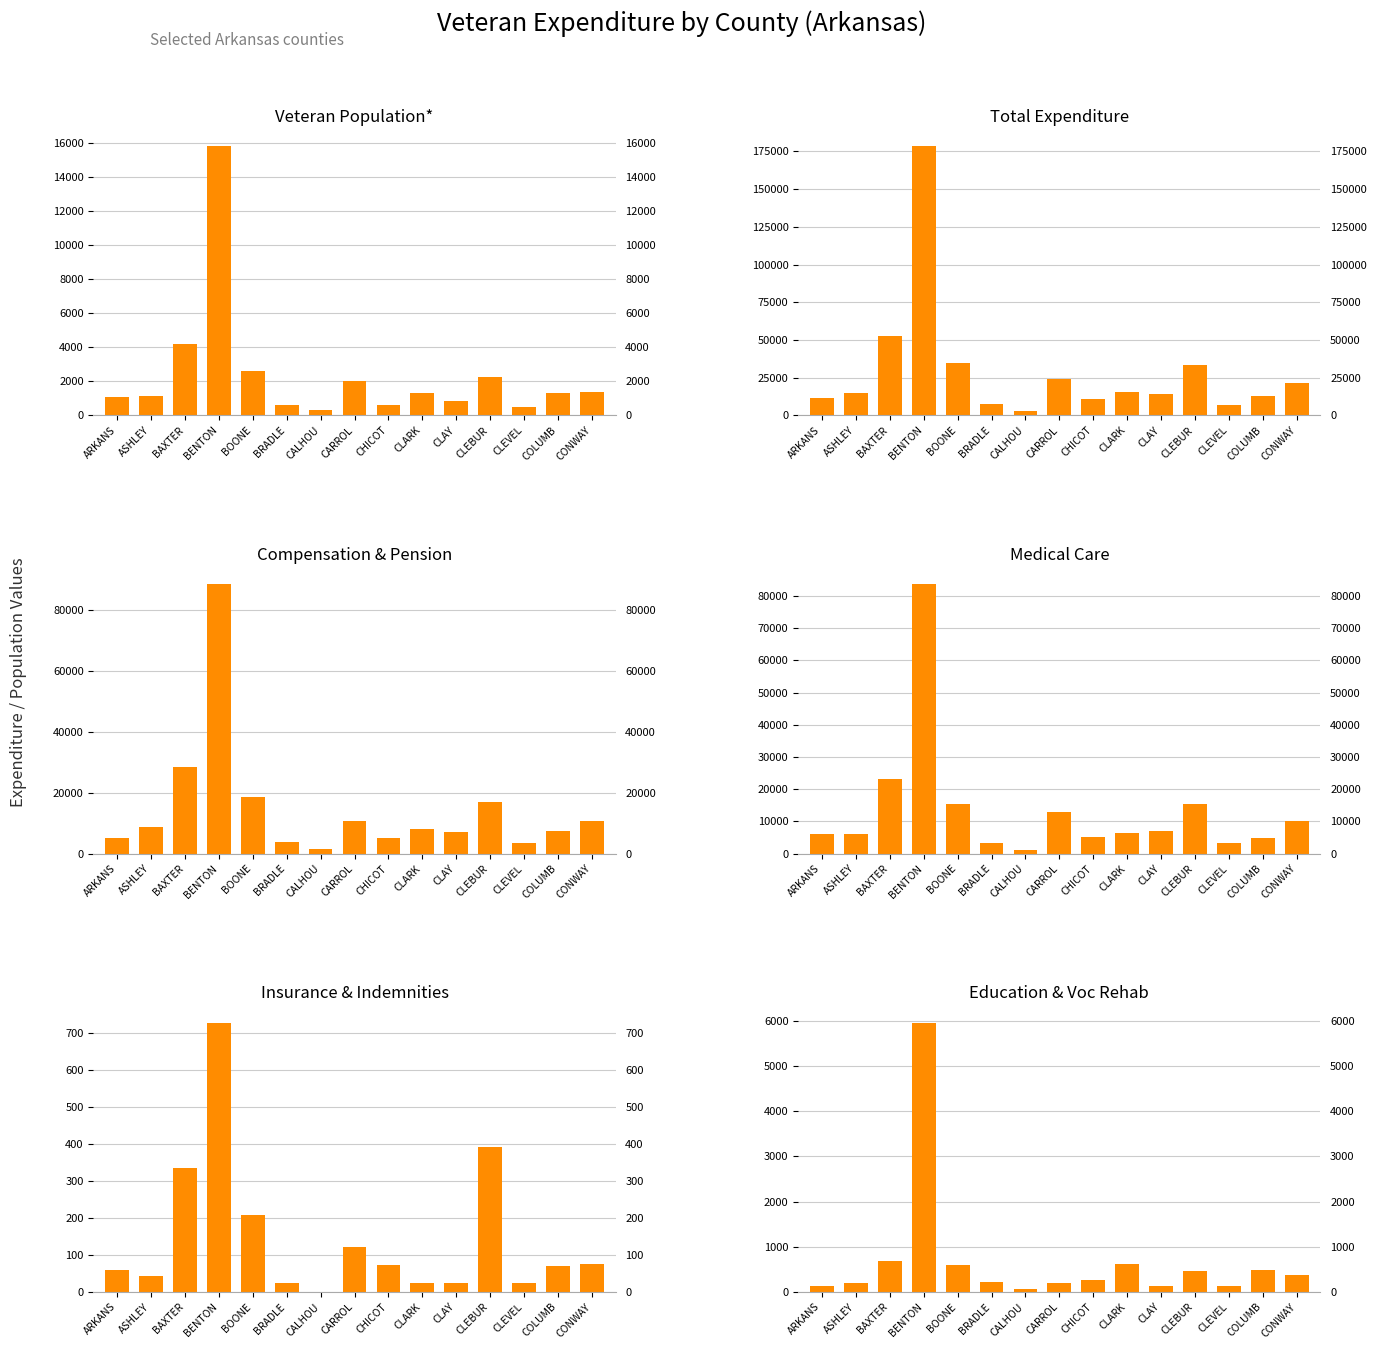

How many bars are there in total?

90